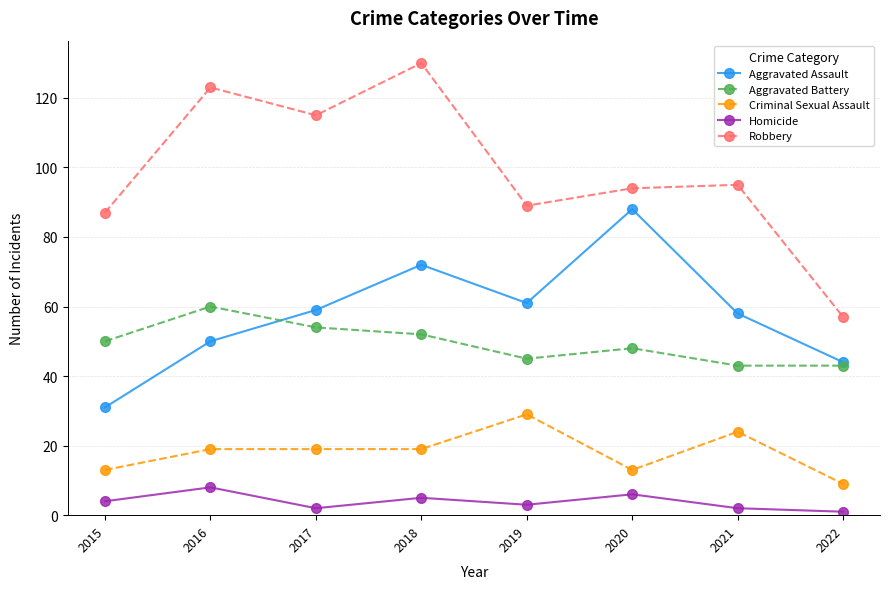

Is the value of Aggravated Assault at 2021 greater than the value of Criminal Sexual Assault at 2015?

Yes